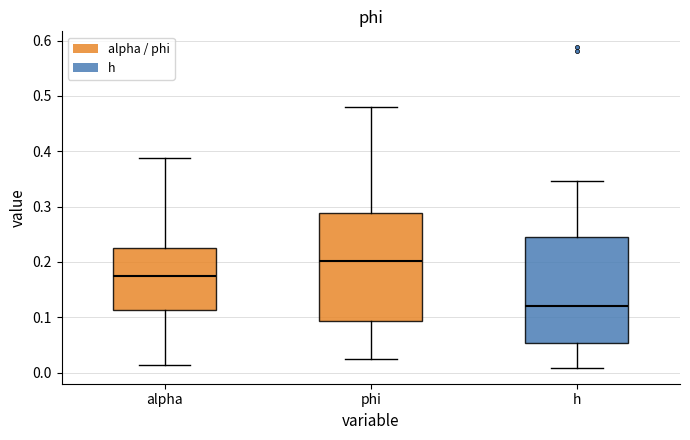

Reading left to right, transcribe this box plot: for each box, give where its median line is, the range the box spans, and where its two whiskers end, as read against the y-axis. The values are not printed on the chart, so give them approximately, as read against the axis.

alpha: median 0.18, box 0.11 to 0.23, whiskers 0.01 to 0.39
phi: median 0.20, box 0.09 to 0.29, whiskers 0.02 to 0.48
h: median 0.12, box 0.05 to 0.24, whiskers 0.01 to 0.35